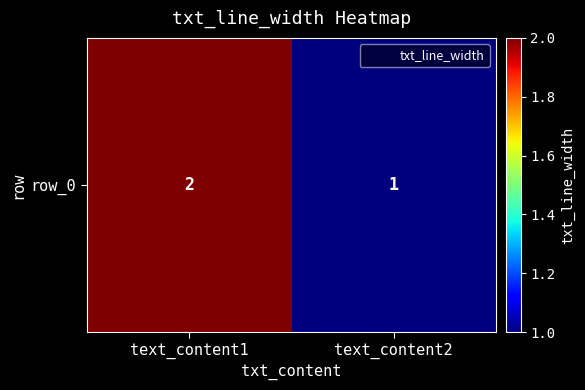

Reading left to right, transcribe all the data shown in this chart.

text_content1=2	text_content2=1